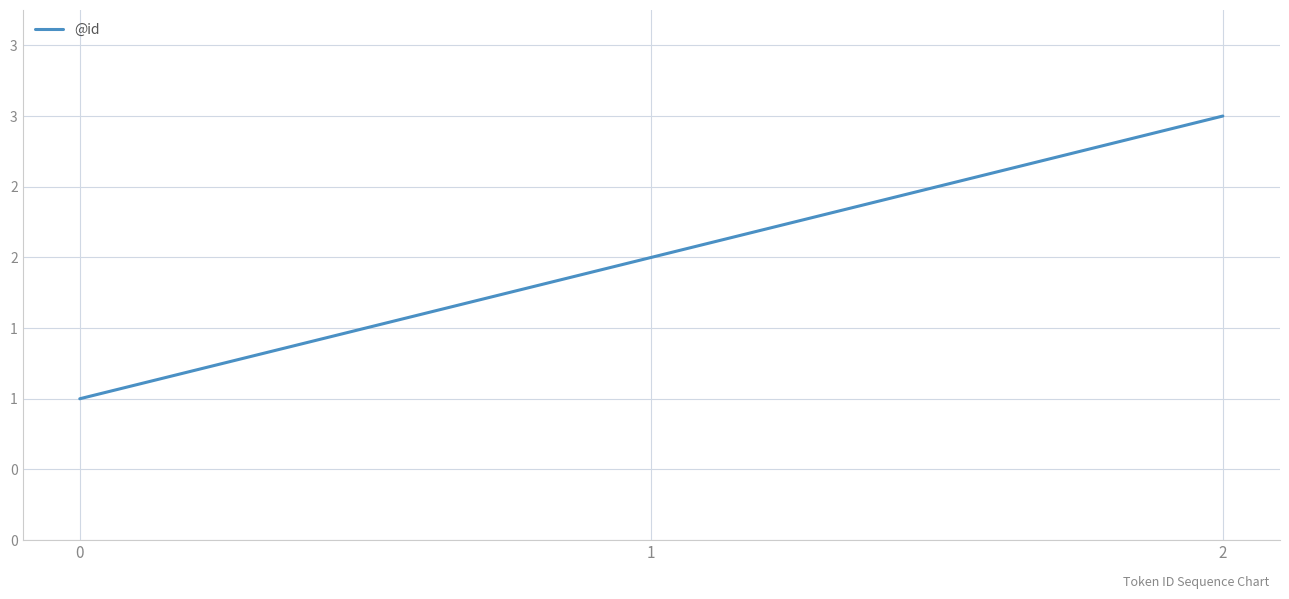

Does the chart display data point markers on the line(s)?

No